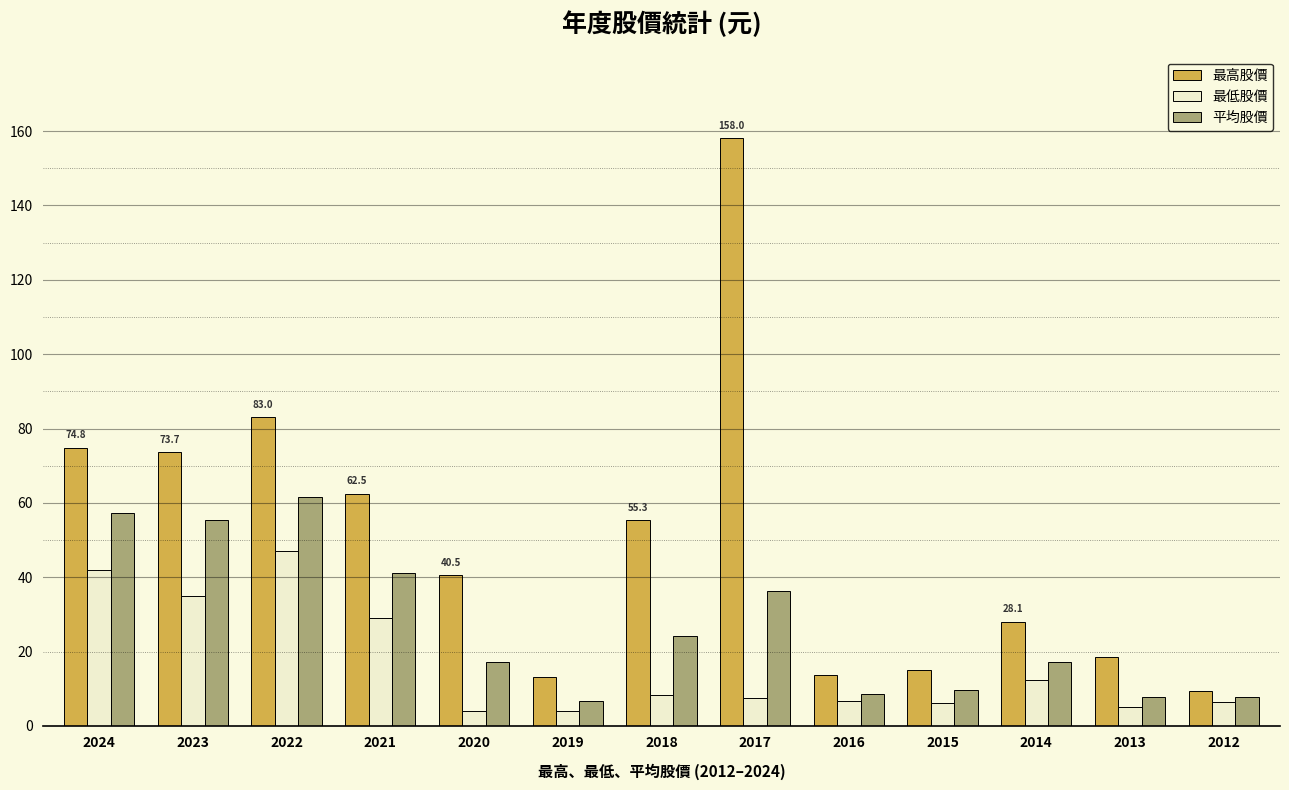

What is the value of the 最高股價 bar at the 4th from the left?

62.5